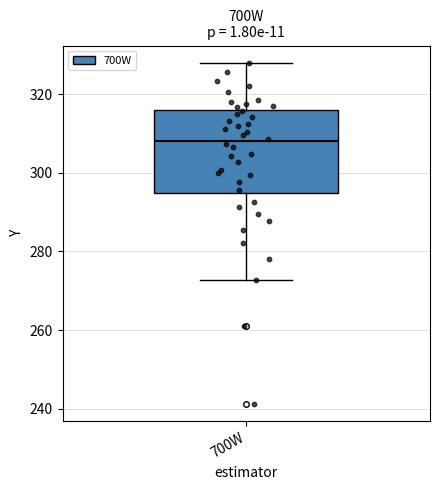

Transcribe this box plot: give where the median line is, the range the box spans, and where the two whiskers end, as read against the y-axis. The values are not printed on the chart, so give them approximately, as read against the axis.

median 308, box 294 to 316, whiskers 272 to 328